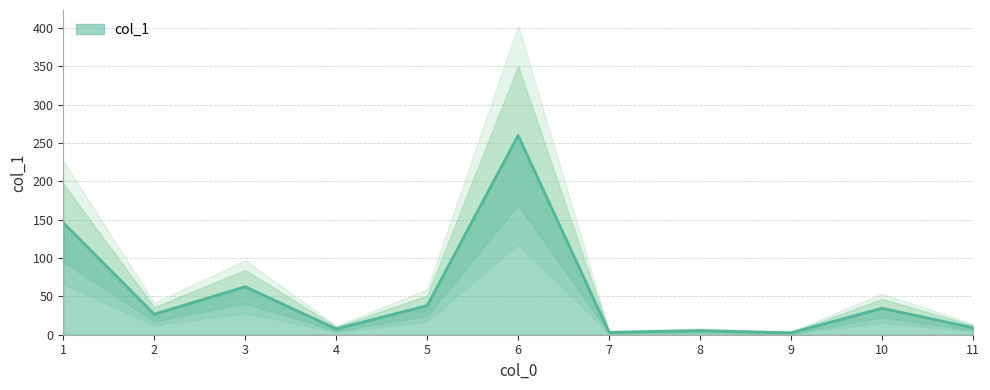

Rank the categories by value from lowest to highest.

9, 7, 8, 4, 11, 2, 10, 5, 3, 1, 6